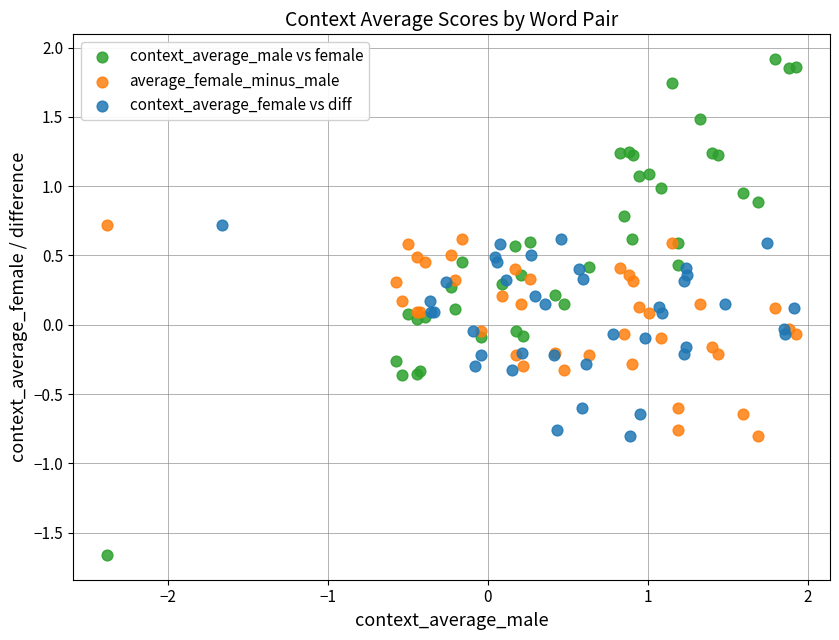

Which series has the largest Y range (max minus min)?

context_average_male vs female